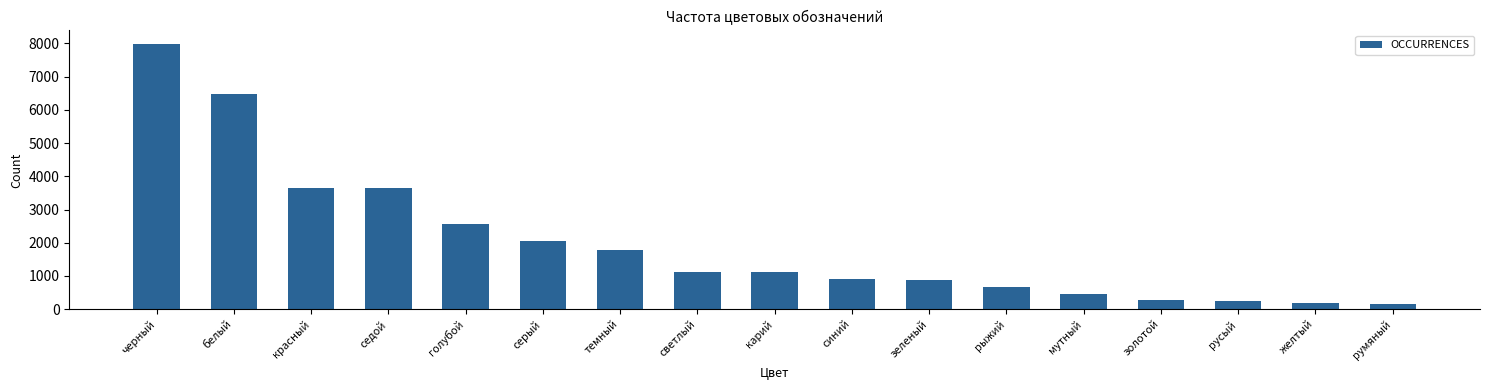

True or false: the data shows 2066 at серый.

True